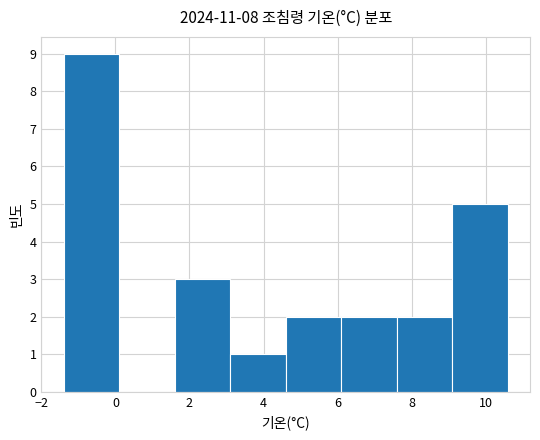

What is the height of the bar covering 7.6 to 9.1 on the x-axis? Neither the bar edges nor the heights are printed on the chart, so give them approximately, as read against the axes.

2